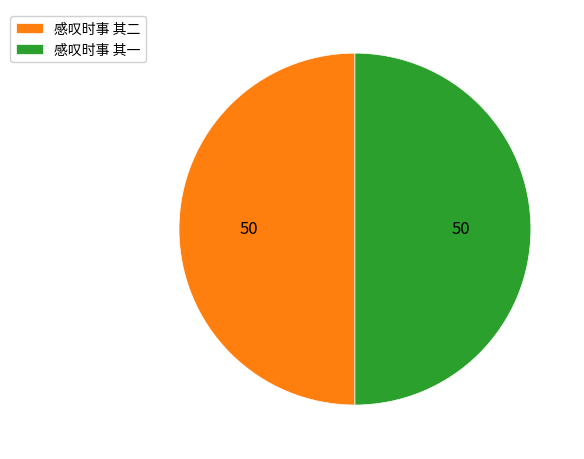

Is it true that 感叹时事 其二 is 62% of the pie?

False